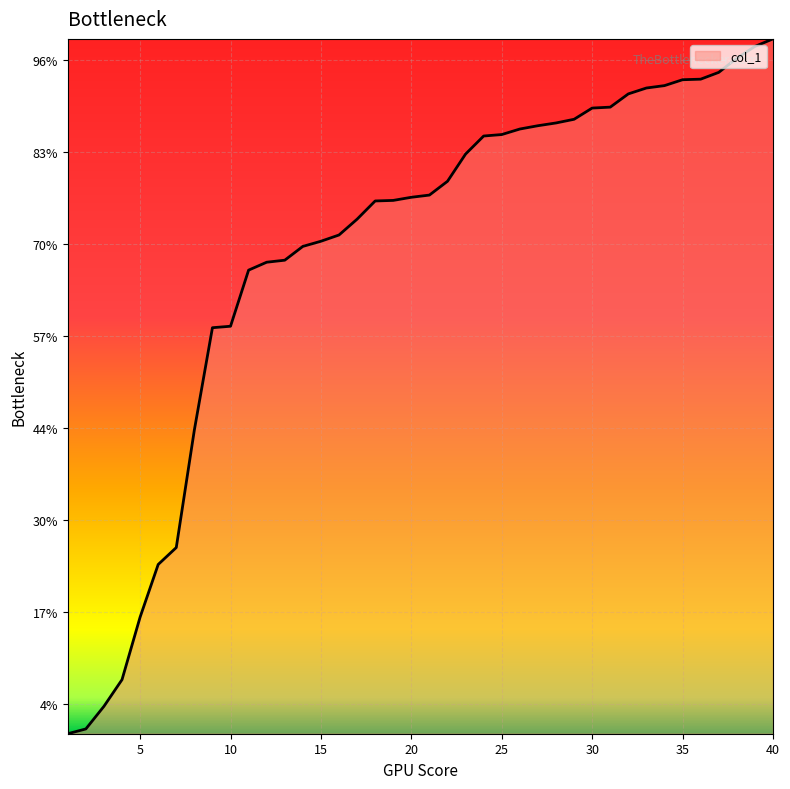

Does the chart have visible grid lines?

Yes